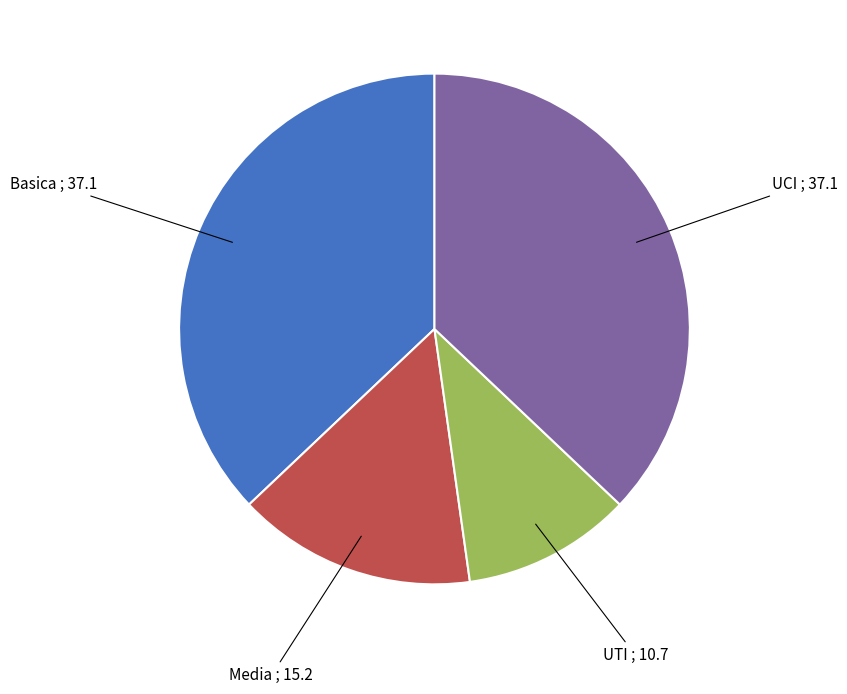

Is there a majority slice in this chart?

No